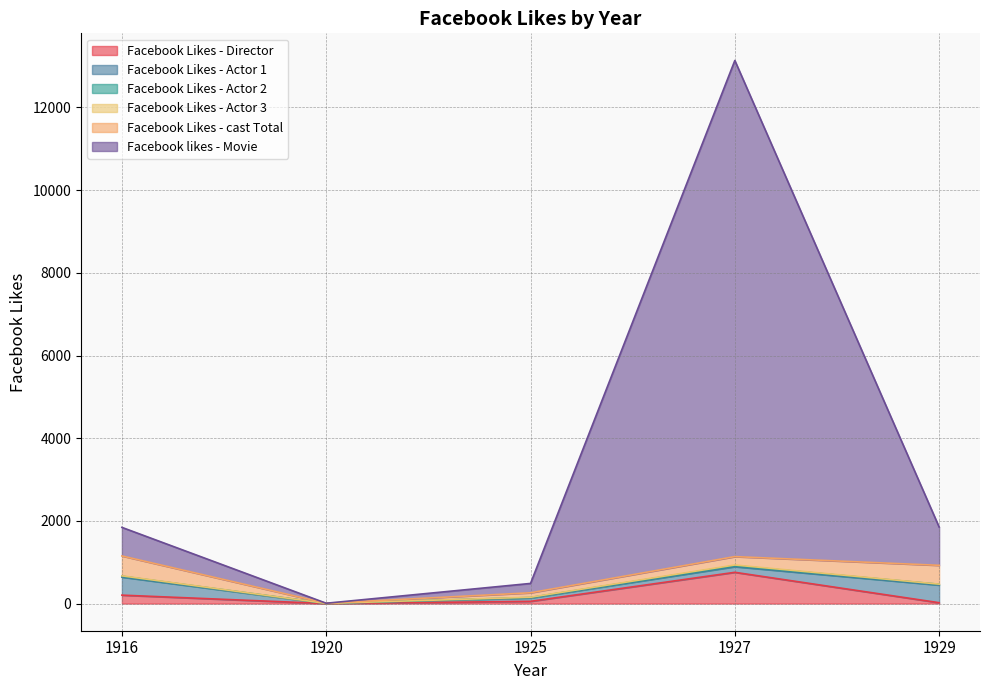

The Facebook likes - Movie series shows 390 at 1916. True or false?

False